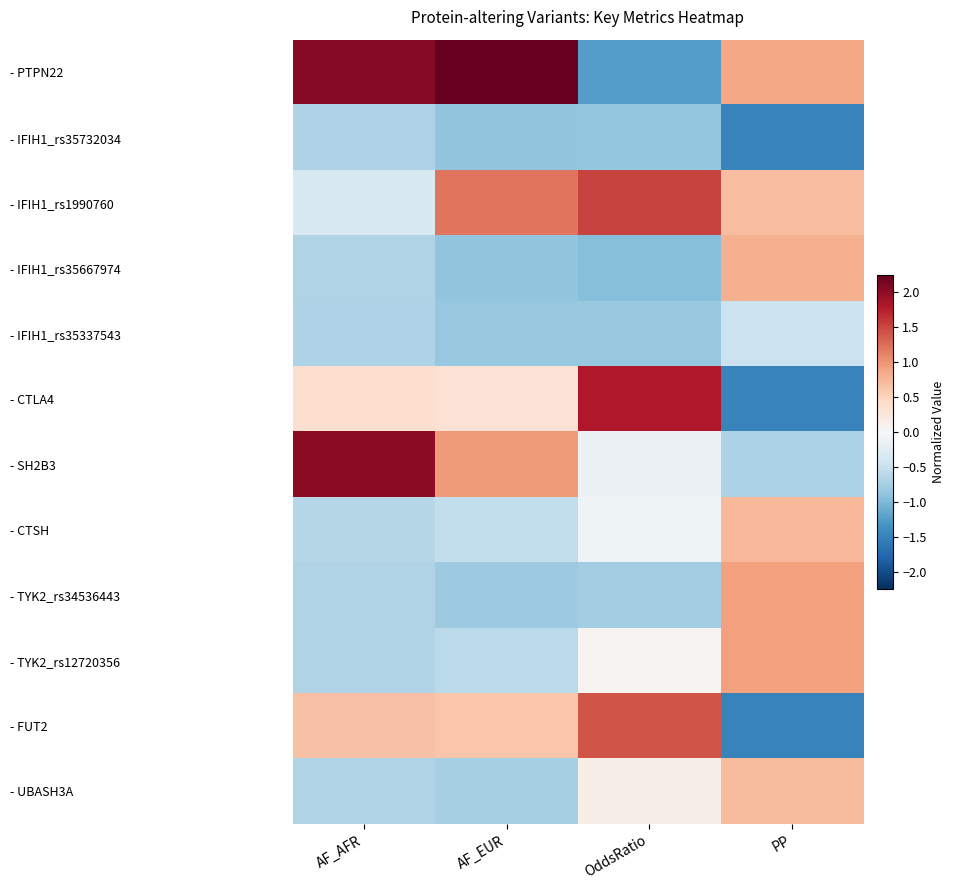

Count the number of categories in the chart.

4